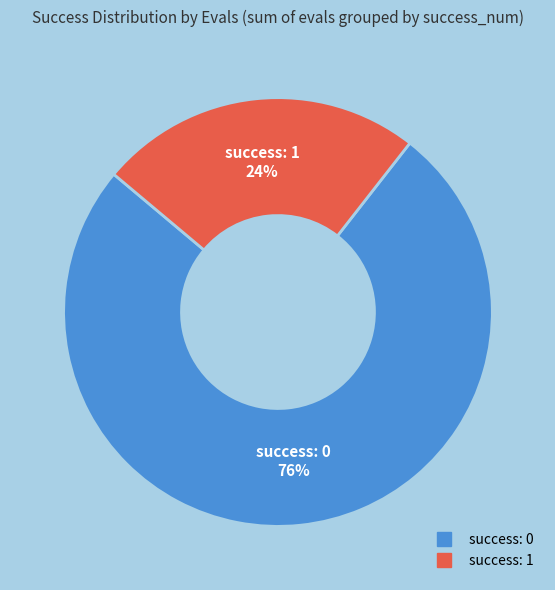

Does any single category account for the majority?

Yes